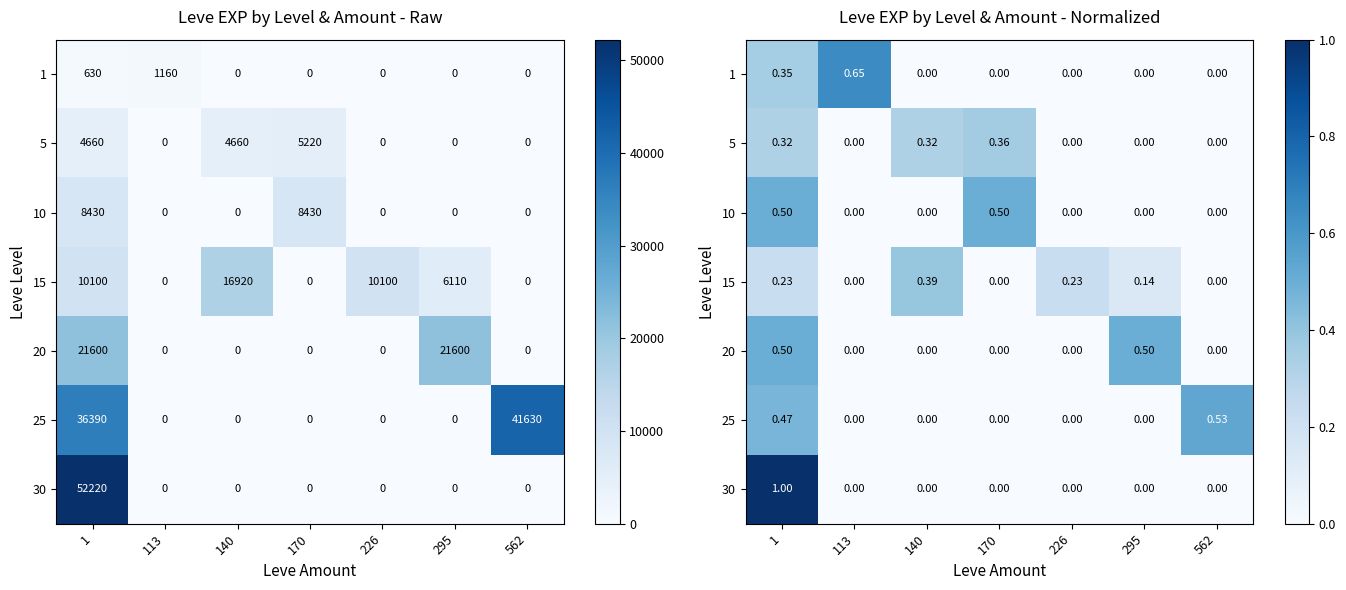

How many positive values does the 5 series have?

3